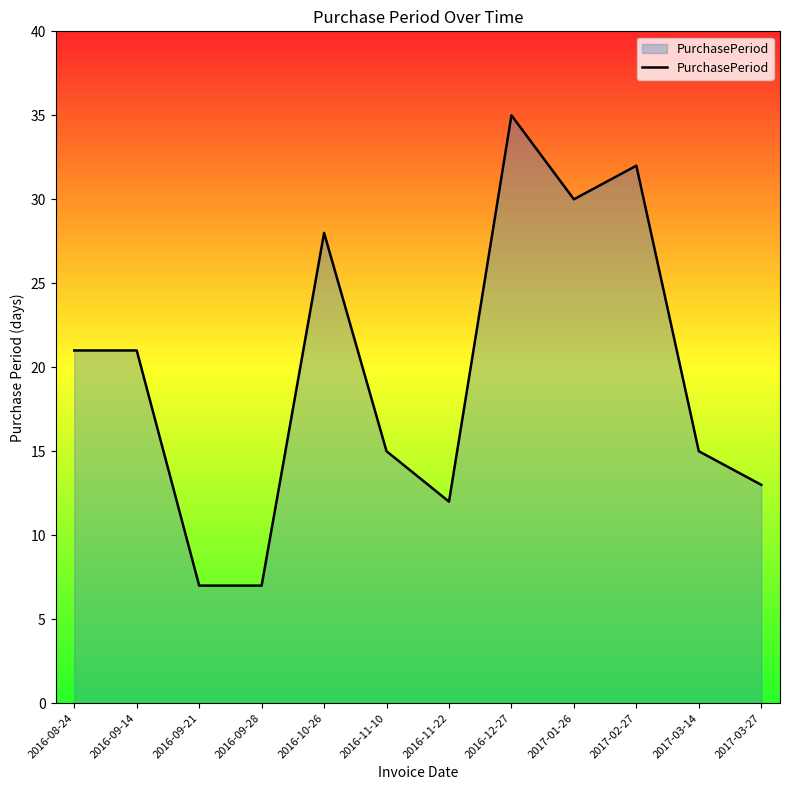

True or false: the data shows 24 at 2016-11-10.

False